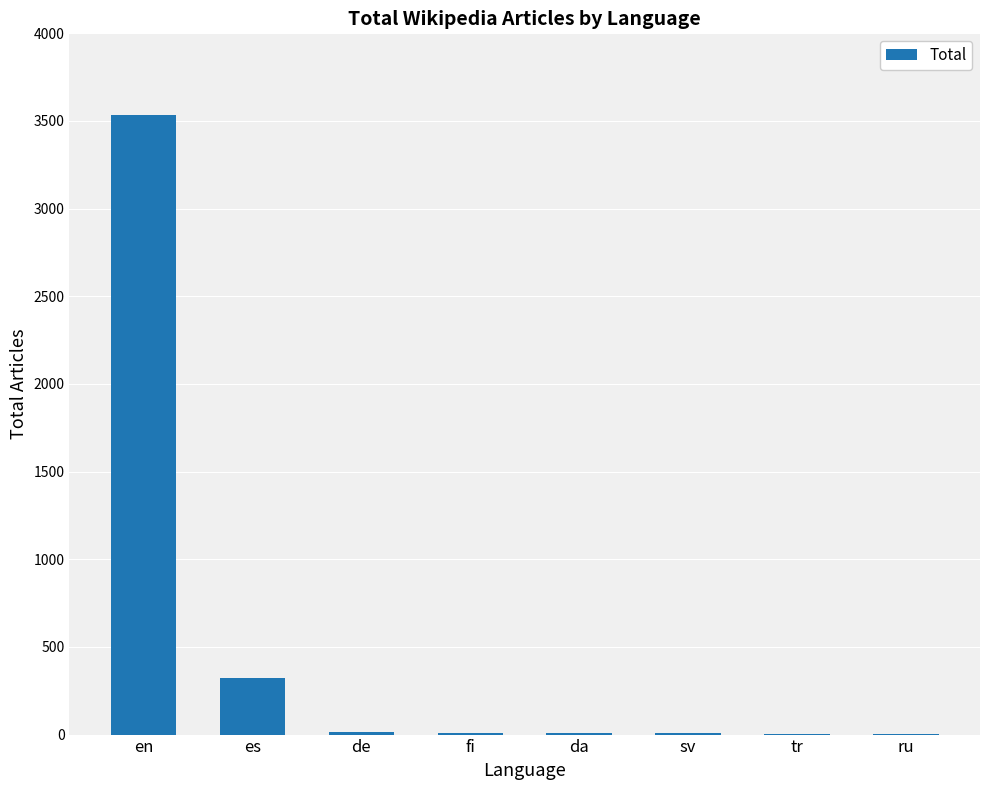

What is the greatest value displayed?

3534